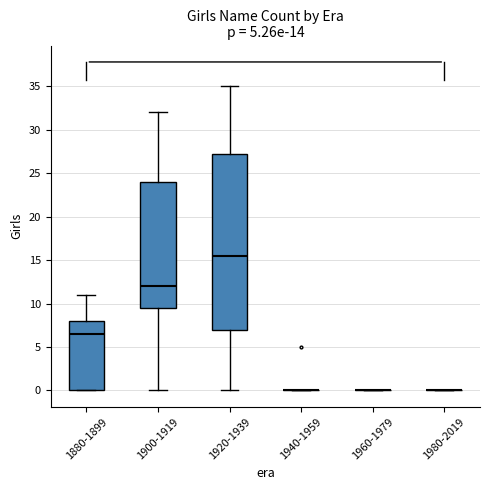

Which box is the tallest, from its lower edge to its upper edge?

1920-1939